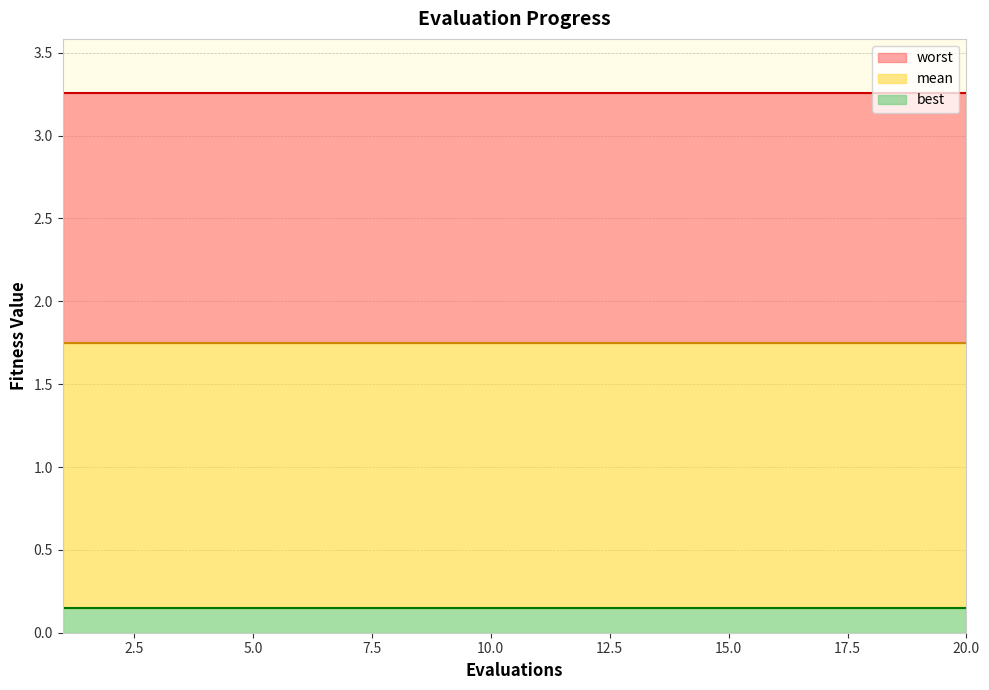

True or false: best and worst intersect in this chart.

False